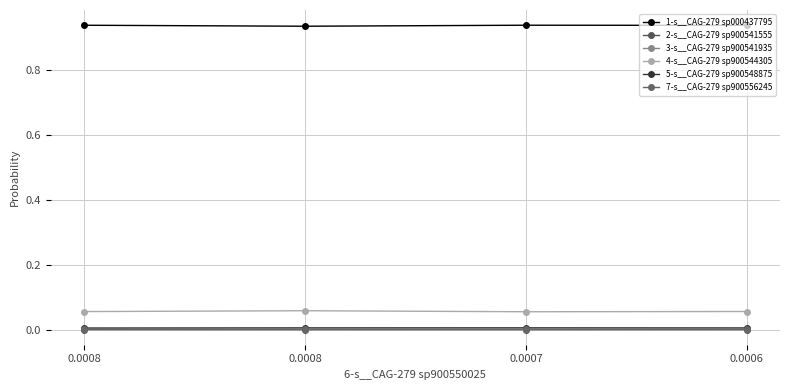

Reading right to left, list all the values displayed in this chart.

1-s__CAG-279 sp000437795: 0.0006=0.9	0.0007=0.9	0.0008=0.9	0.0008=0.9
2-s__CAG-279 sp900541555: 0.0006=0.0	0.0007=0.0	0.0008=0.0	0.0008=0.0
3-s__CAG-279 sp900541935: 0.0006=0.0	0.0007=0.0	0.0008=0.0	0.0008=0.0
4-s__CAG-279 sp900544305: 0.0006=0.1	0.0007=0.1	0.0008=0.1	0.0008=0.1
5-s__CAG-279 sp900548875: 0.0006=0.0	0.0007=0.0	0.0008=0.0	0.0008=0.0
7-s__CAG-279 sp900556245: 0.0006=0.0	0.0007=0.0	0.0008=0.0	0.0008=0.0